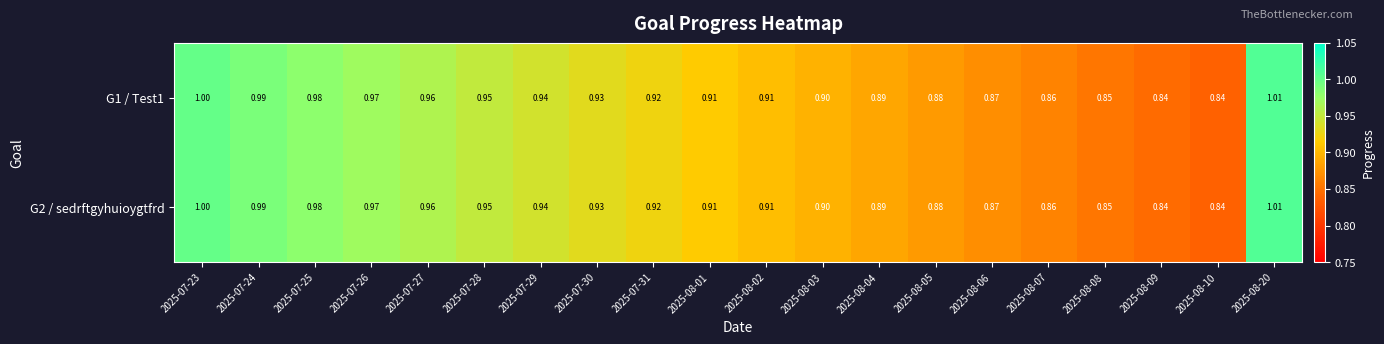

Count the number of categories in the chart.

20